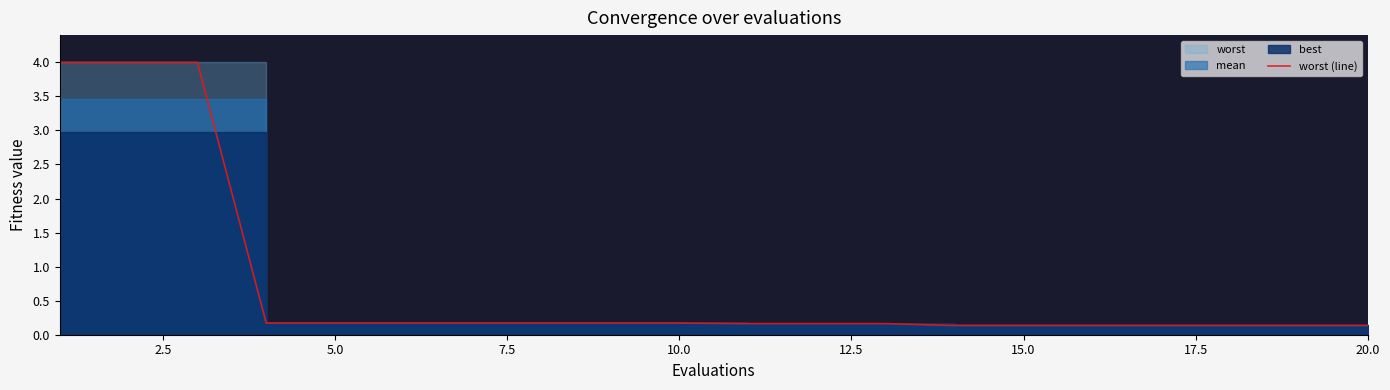

The chart shows a value of 0.0 at 5.0. True or false?

False